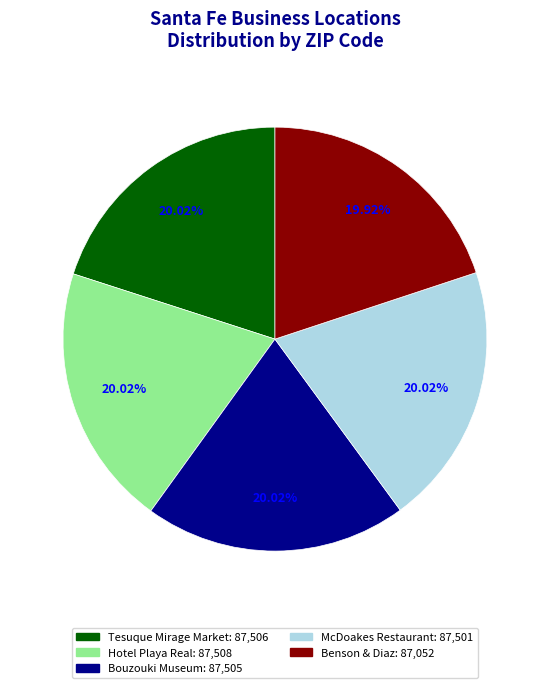

True or false: Bouzouki Museum accounts for 20% of the total.

True